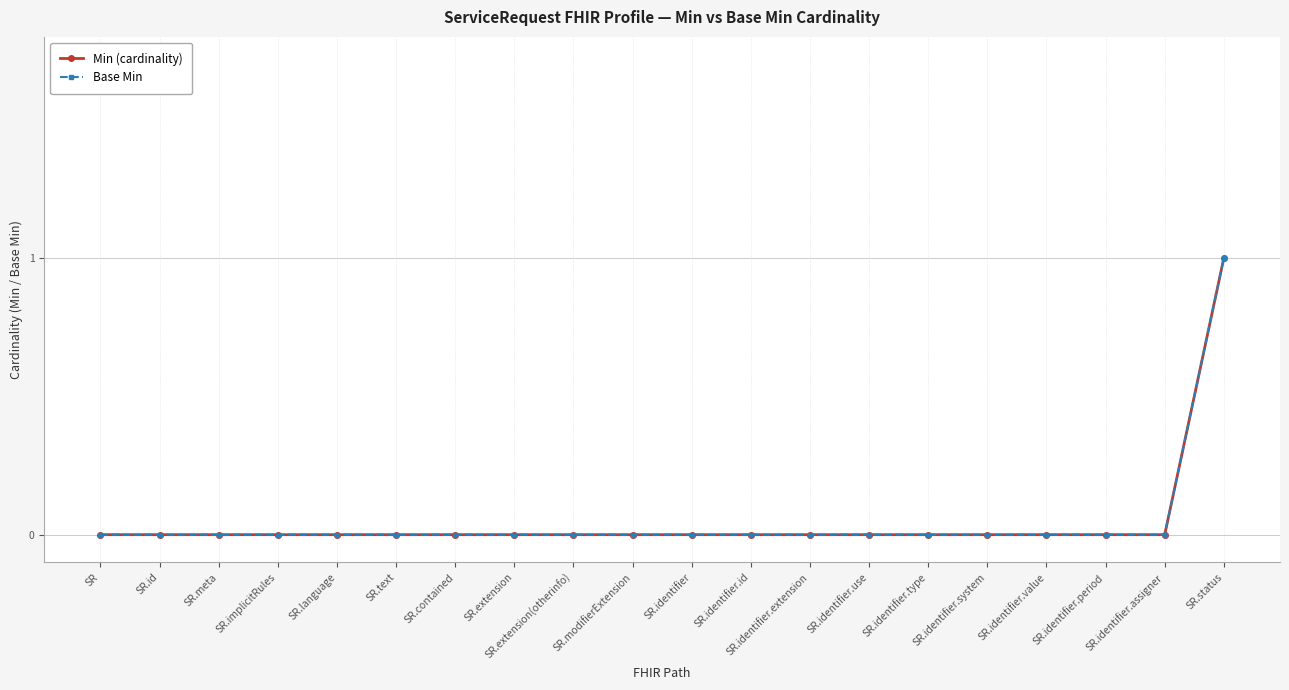

True or false: Base Min and Min (cardinality) intersect in this chart.

False